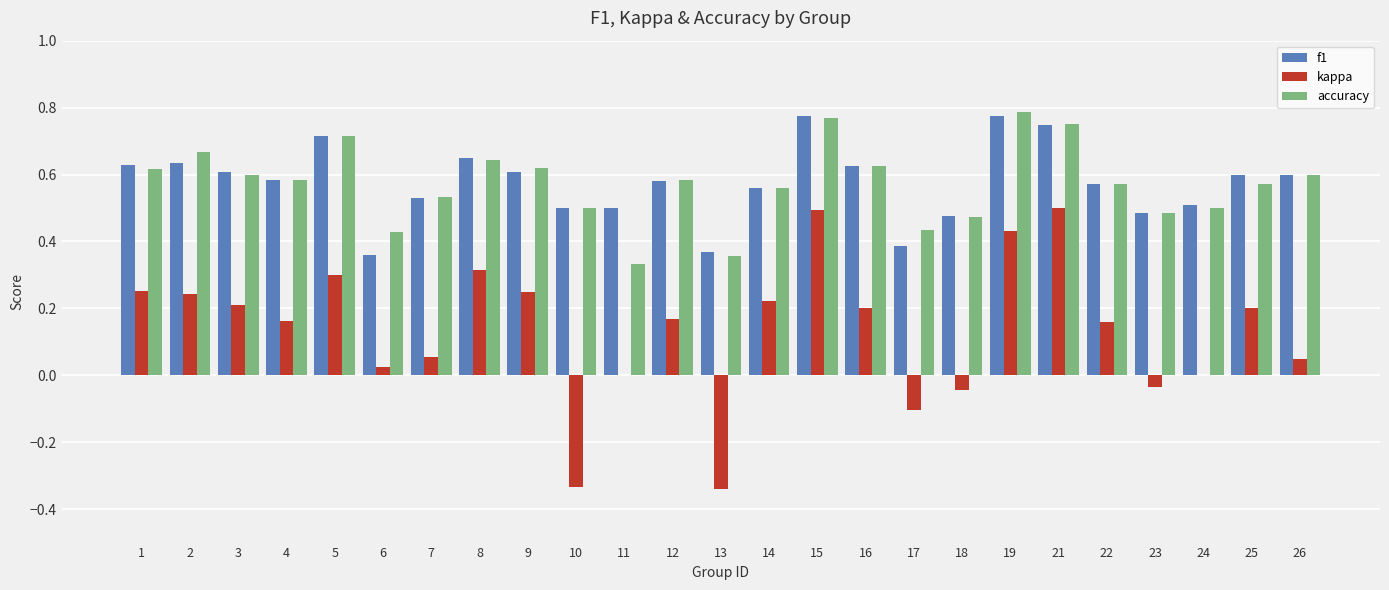

How many groups of bars are there?

25